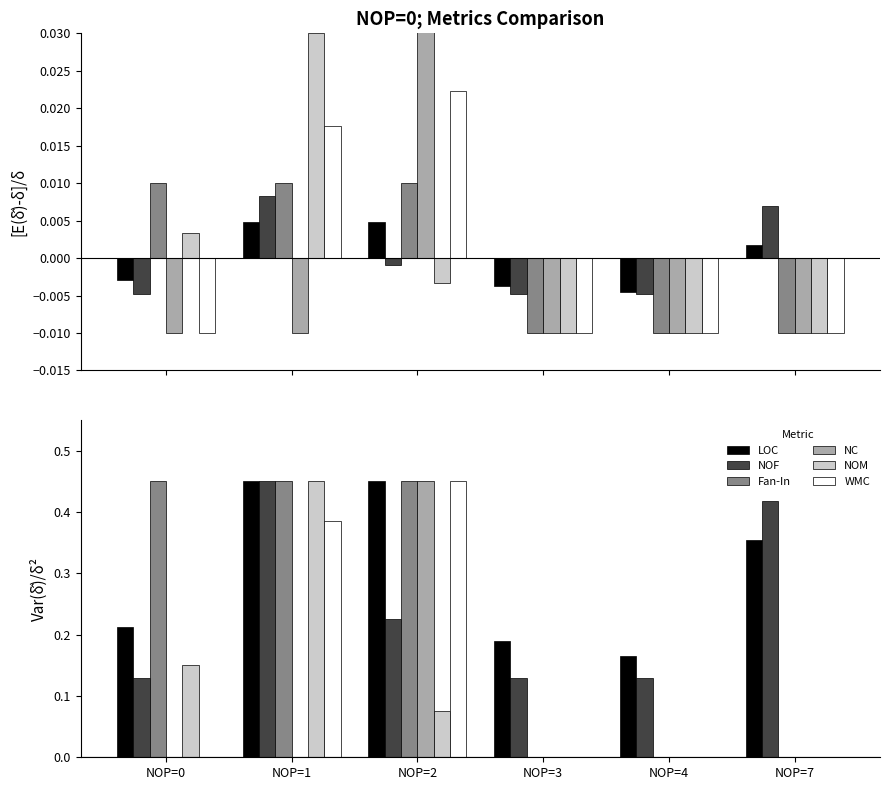

How many data points does each series have?

6